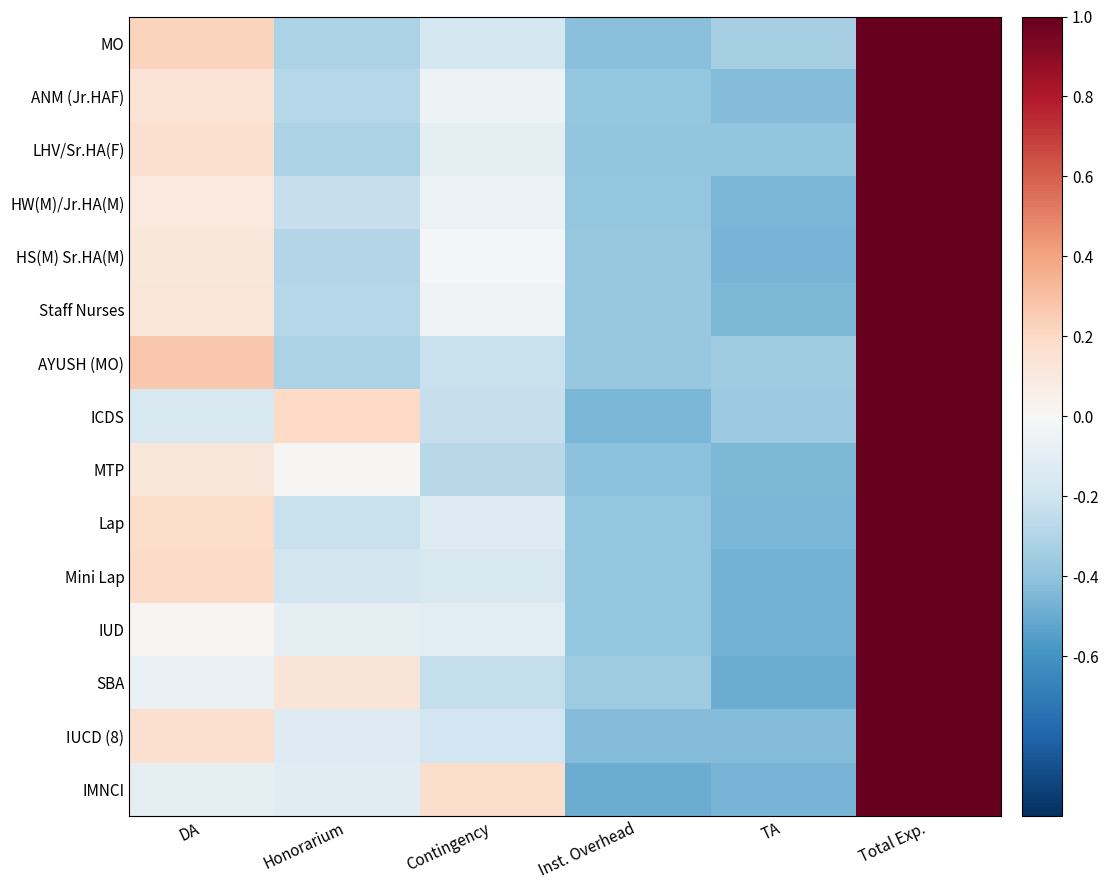

At which category is the sum across all series the highest?

Total Exp.